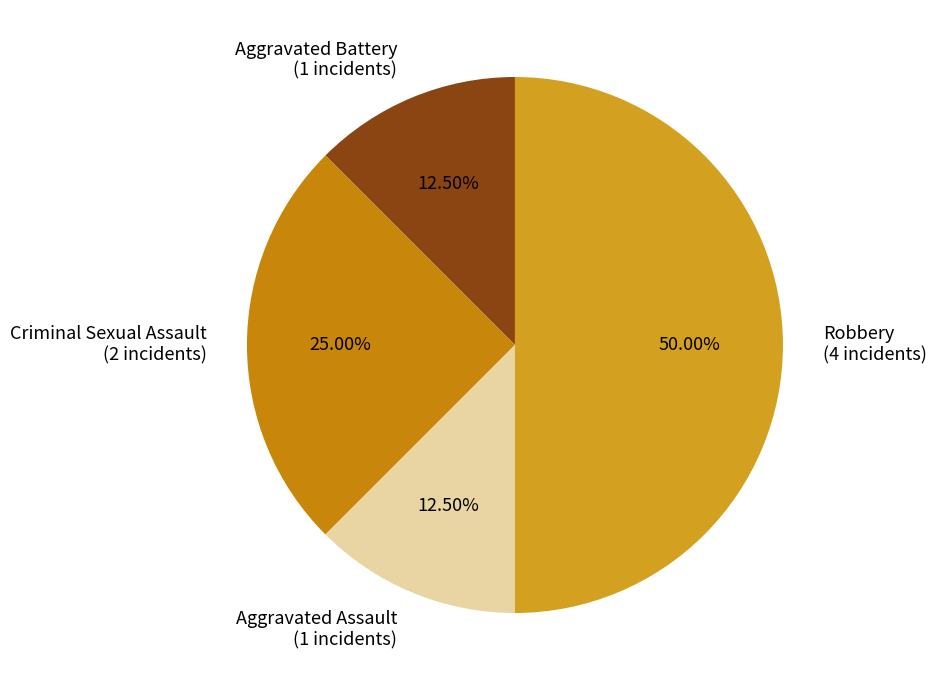

Is the sum of Robbery (4 incidents) and Aggravated Battery (1 incidents) greater than half?

Yes